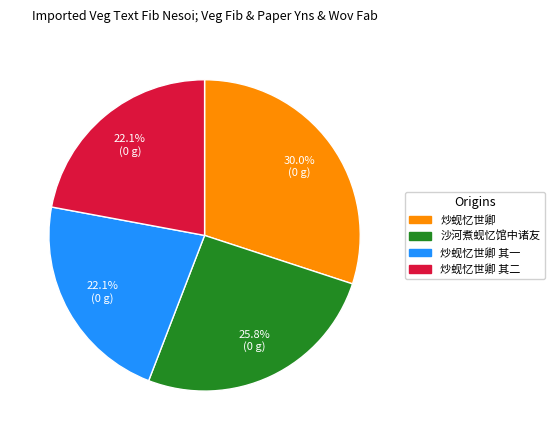

Does any single category account for the majority?

No